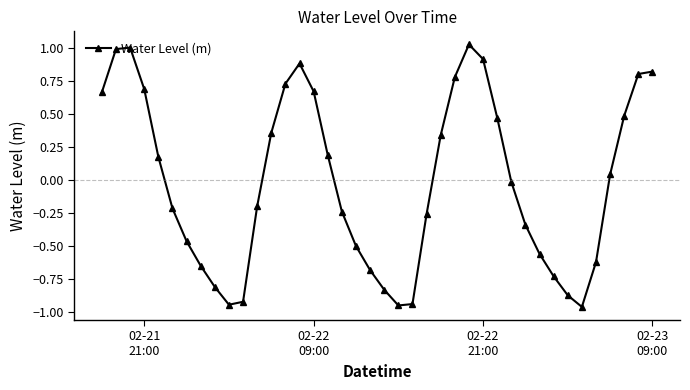

What is the difference between the second highest and minimum values?

2.0